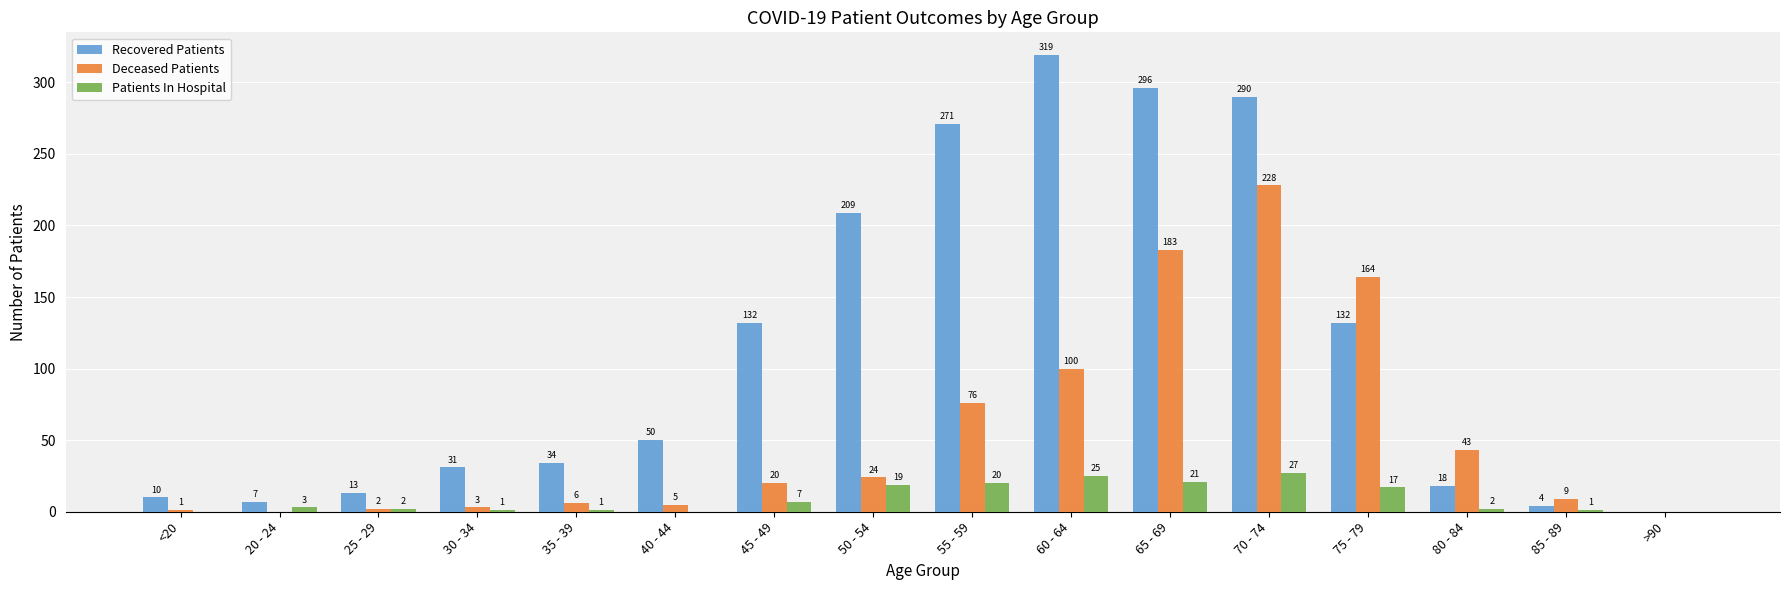

How many data points does each series have?

16